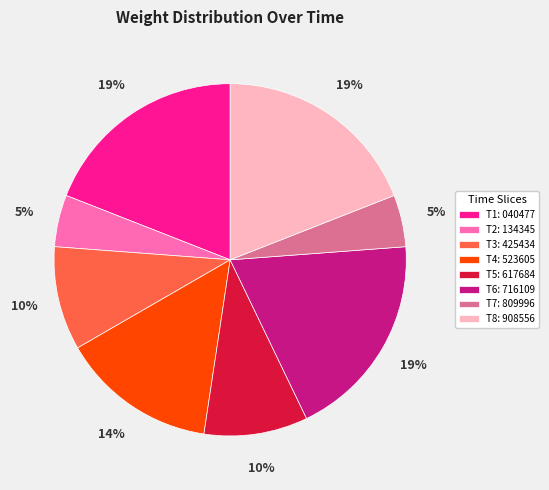

How many segments does this pie chart have?

8